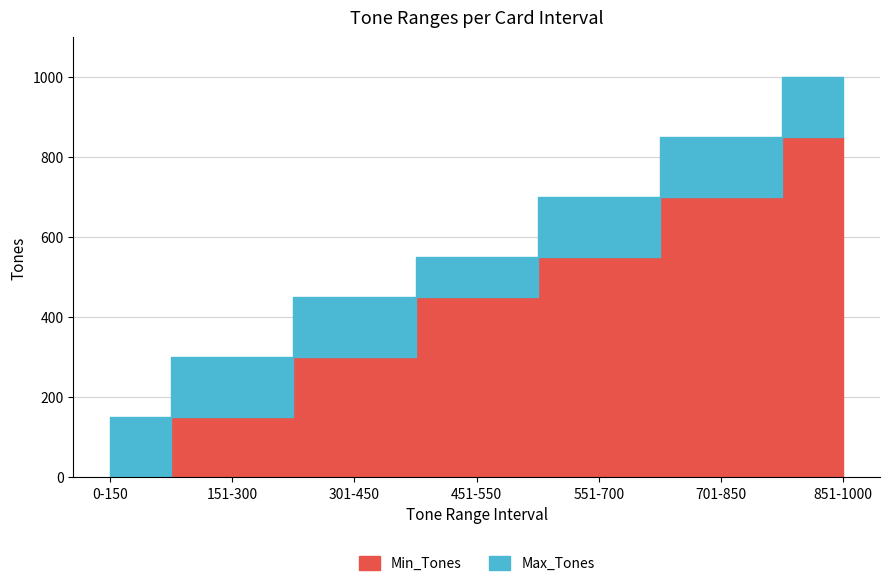

True or false: Max_Tones and Min_Tones intersect in this chart.

False